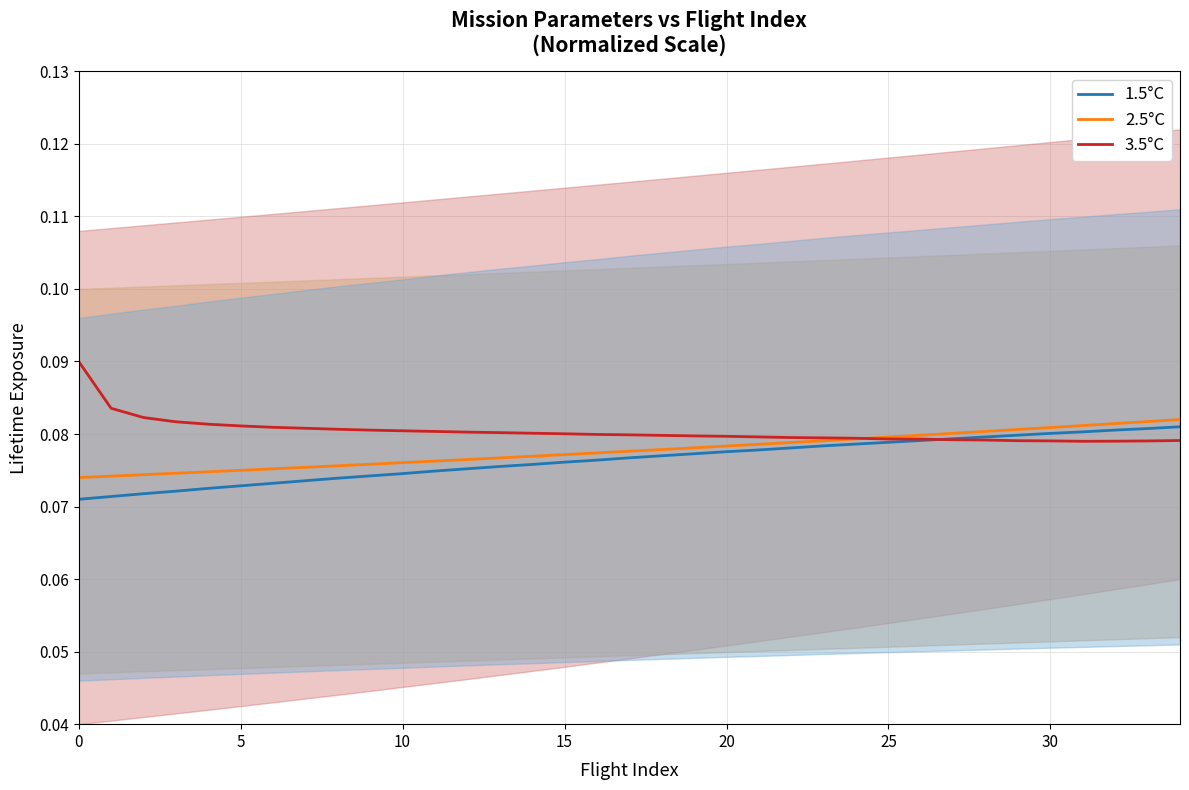

Where do 3.5°C and 1.5°C first cross each other?

26 and 27